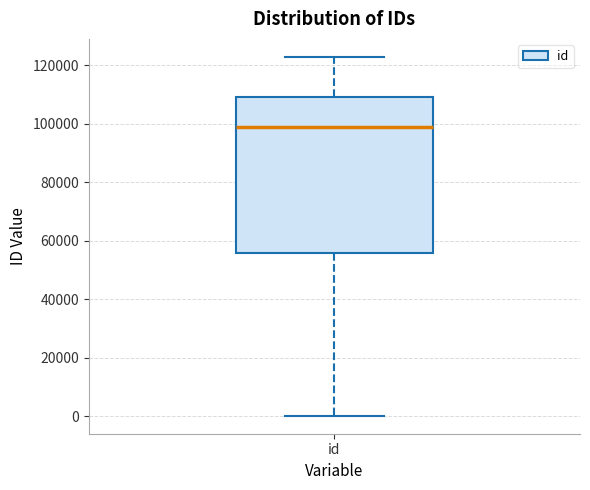

Where is the upper edge of the box for id on the y-axis? The values are not printed on the chart, so give them approximately, as read against the axis.

110000